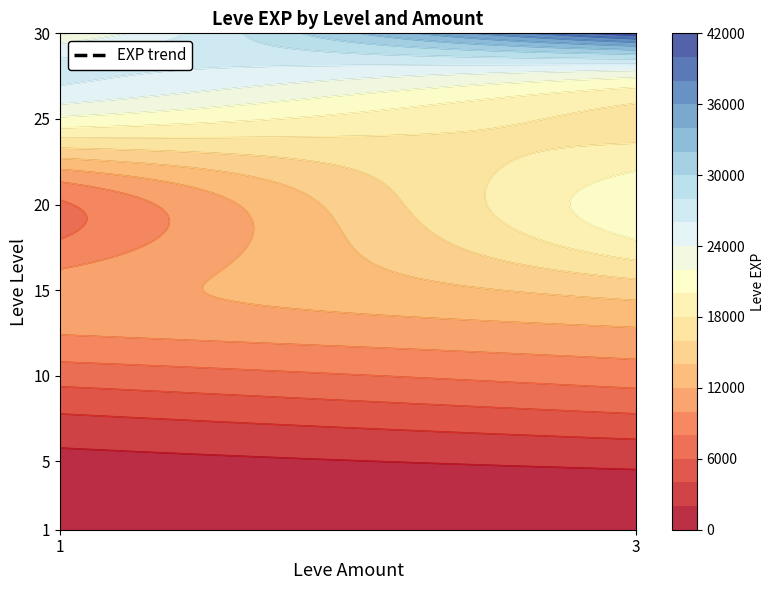

At which category does the chart reach its peak across all series?

30_3